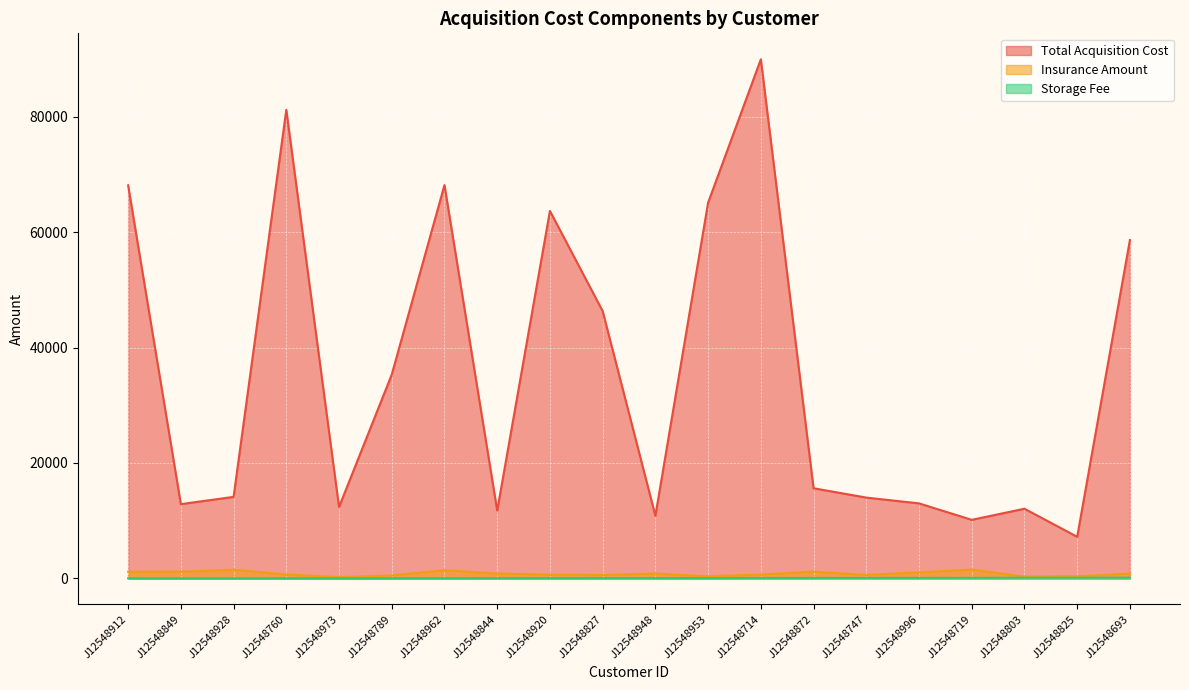

What position from the left is J12548973?

5